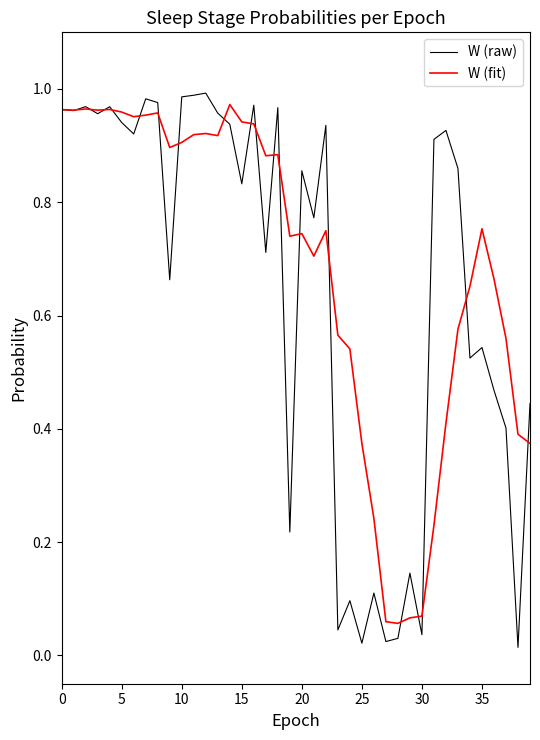

Which series has the widest spread of values?

W (raw)